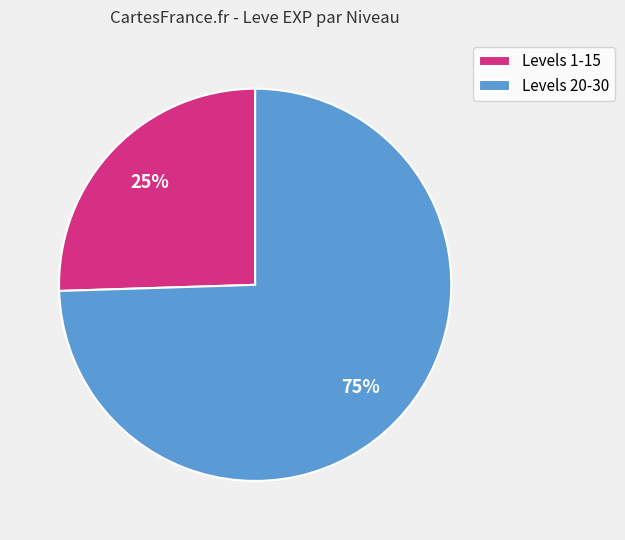

Do Levels 1-15 and Levels 20-30 together represent more than half of the pie?

Yes